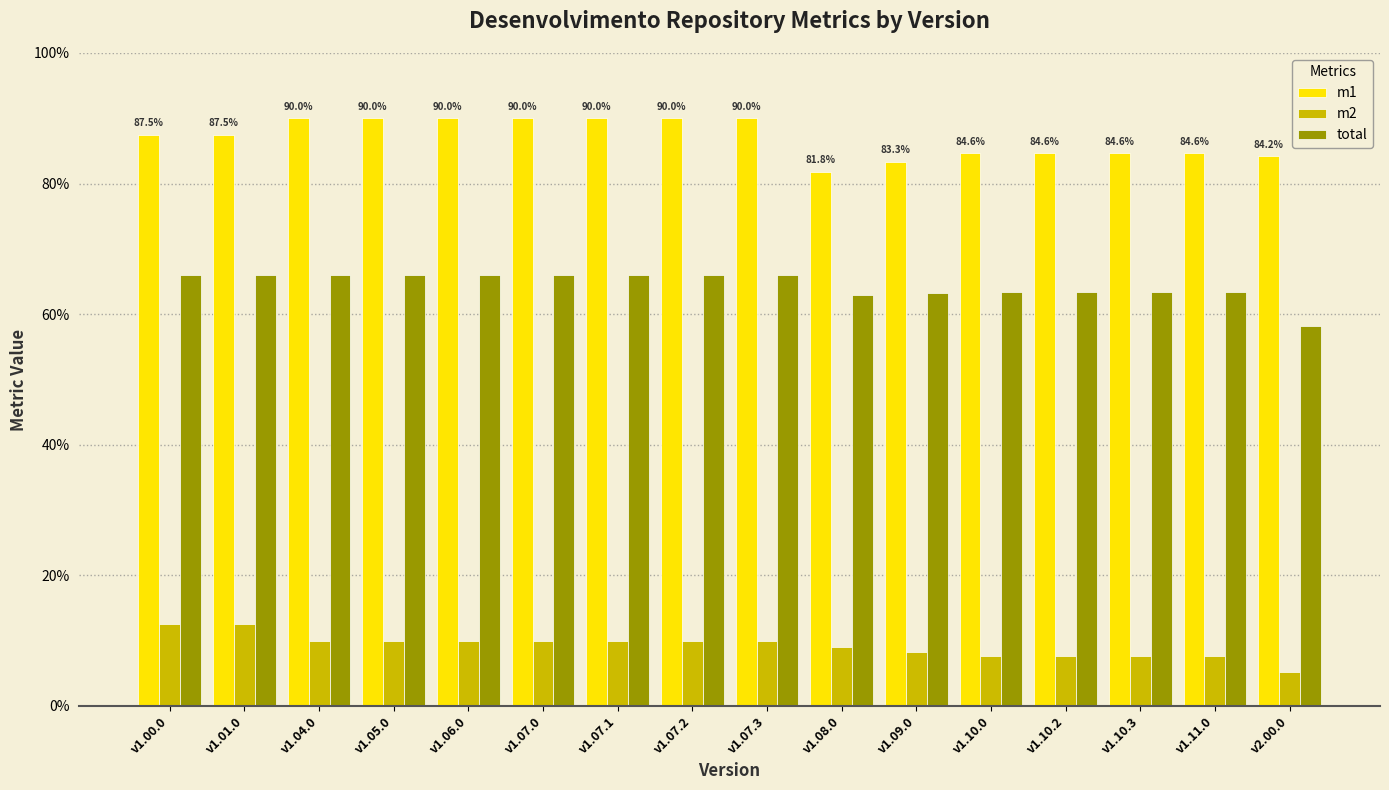

Which series has the largest range (max minus min)?

m1